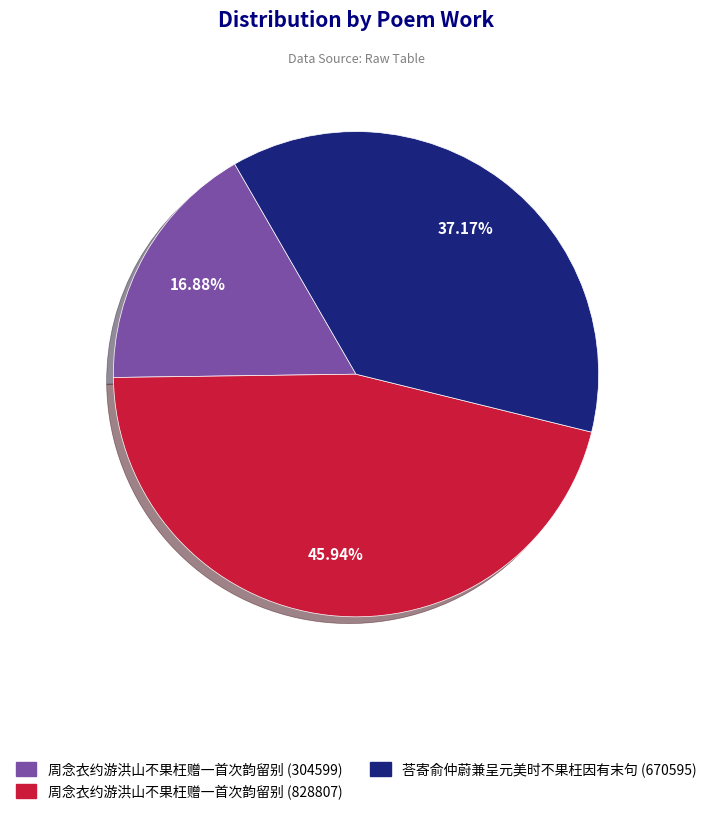

Between 周念衣约游洪山不果枉赠一首次韵留别 (304599) and 周念衣约游洪山不果枉赠一首次韵留别 (828807), which is larger?

周念衣约游洪山不果枉赠一首次韵留别 (828807)